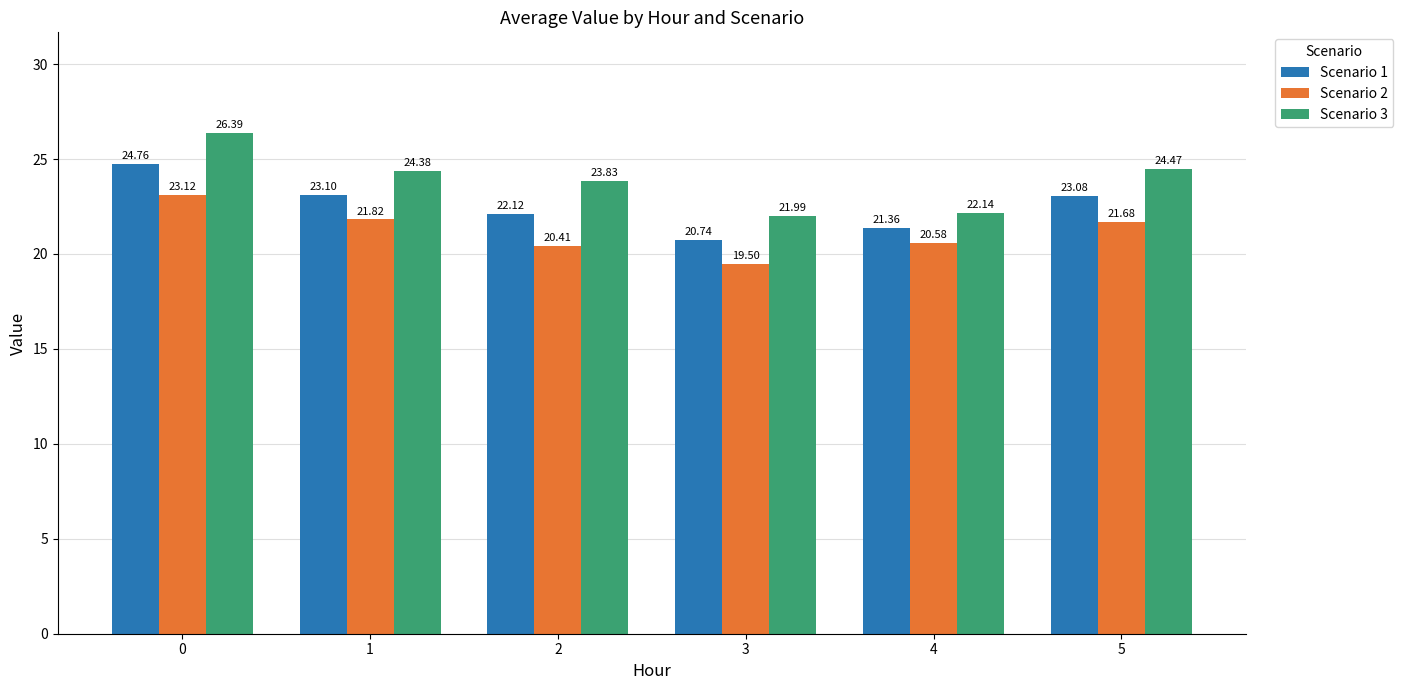

Reading left to right, what are all the values shown in this chart?

Scenario 1: 0=24.8	1=23.1	2=22.1	3=20.7	4=21.4	5=23.1
Scenario 2: 0=23.1	1=21.8	2=20.4	3=19.5	4=20.6	5=21.7
Scenario 3: 0=26.4	1=24.4	2=23.8	3=22.0	4=22.1	5=24.5